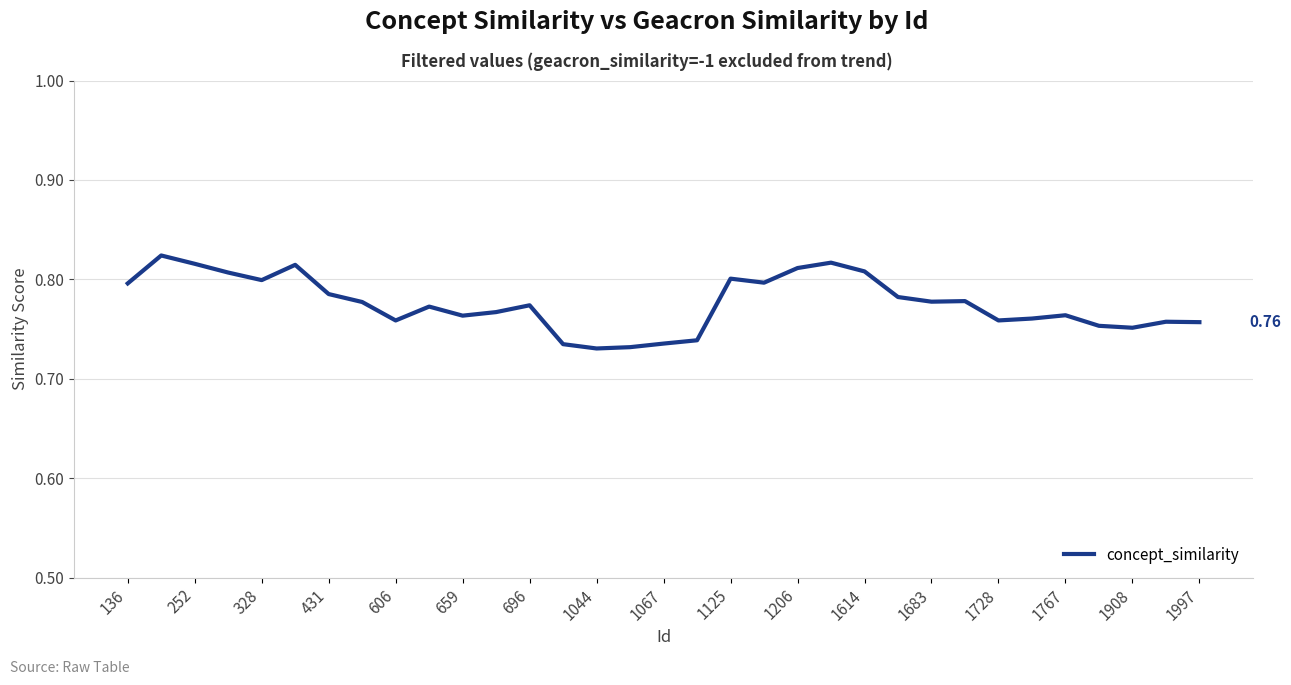

Is this an area chart (filled region under the line)?

No